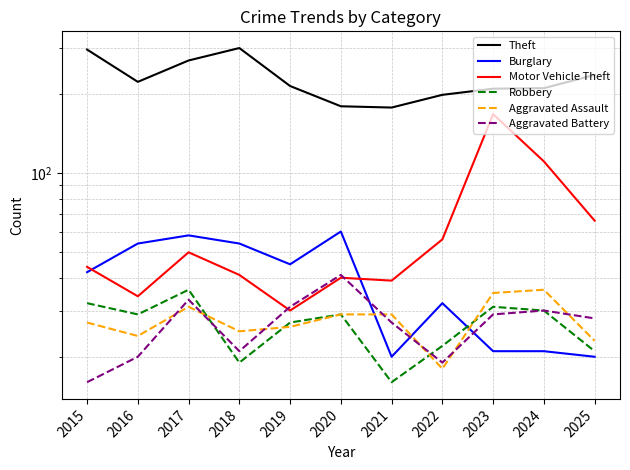

Where does the Aggravated Battery series first go above 28?

2017